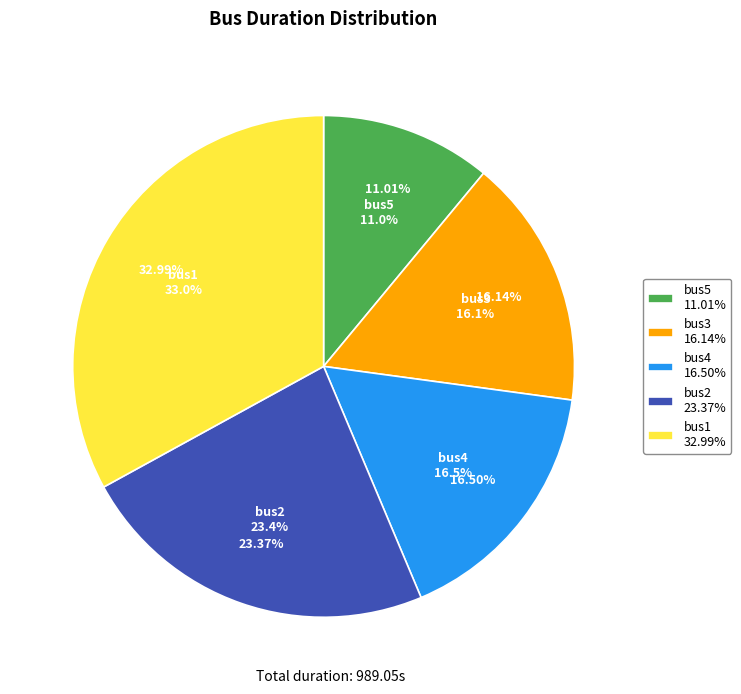

Is bus5 the majority of the pie?

No